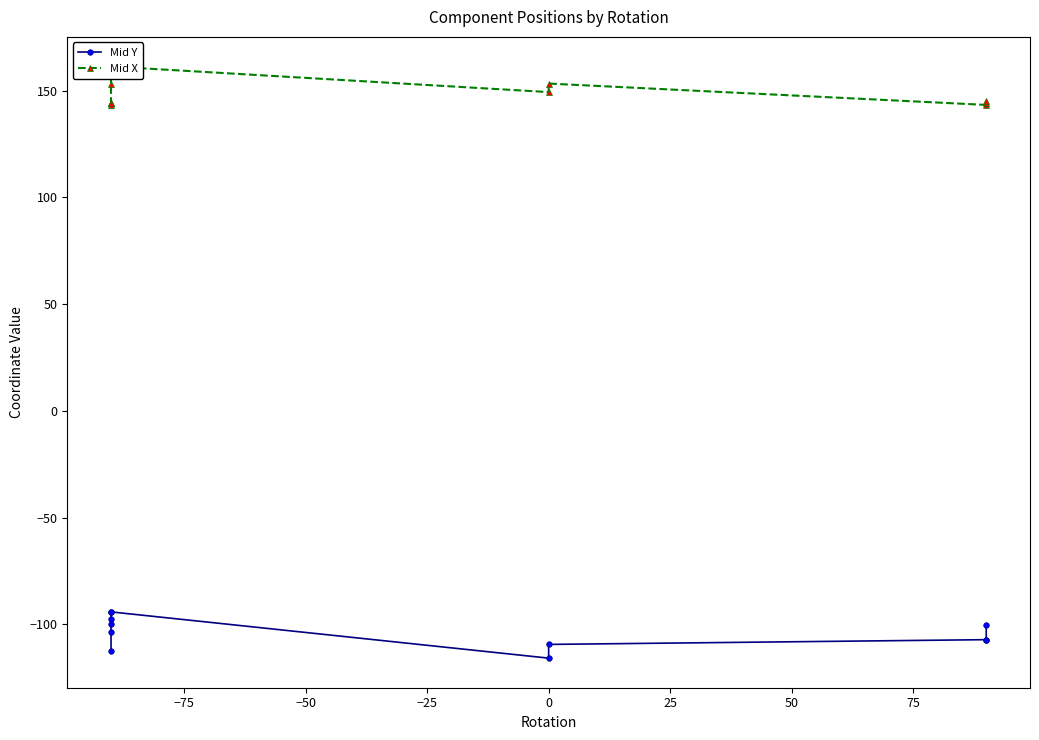

What is the sum of all Mid Y values?

-1140.8